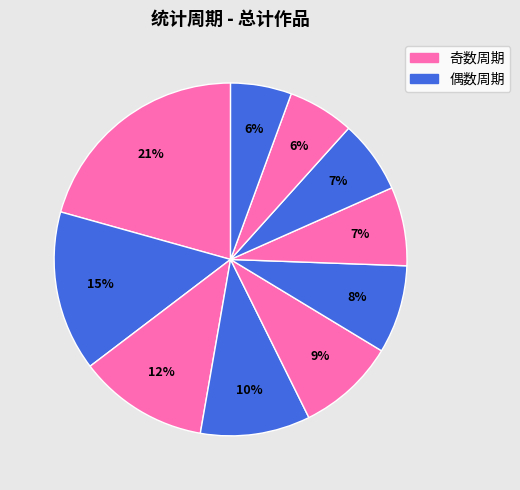

How many segments does this pie chart have?

10